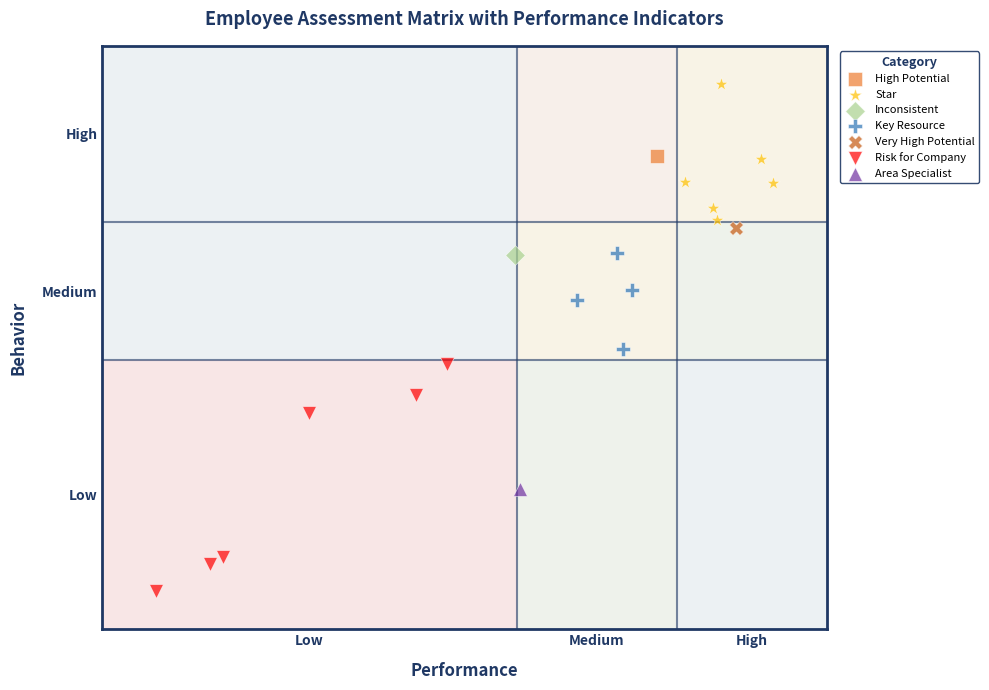

Which series contains the lowest Y value?

Risk for Company